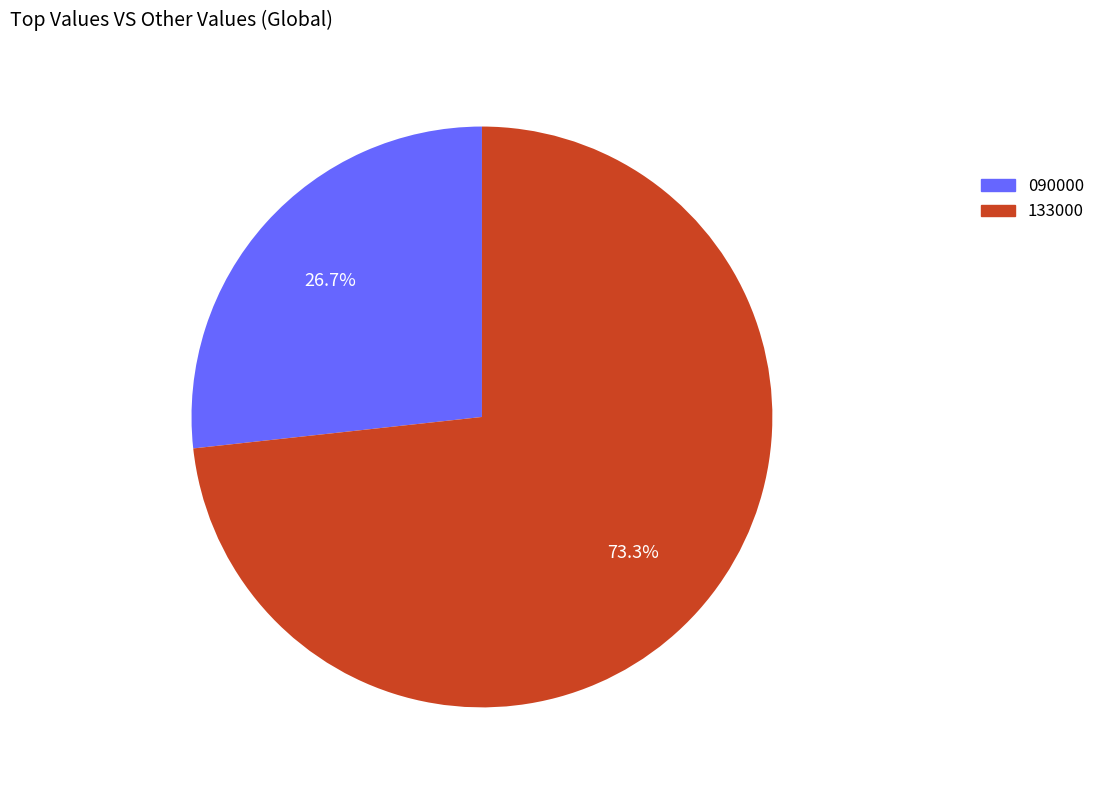

To the nearest percent, what is the combined percentage of 090000 and 133000?

100%